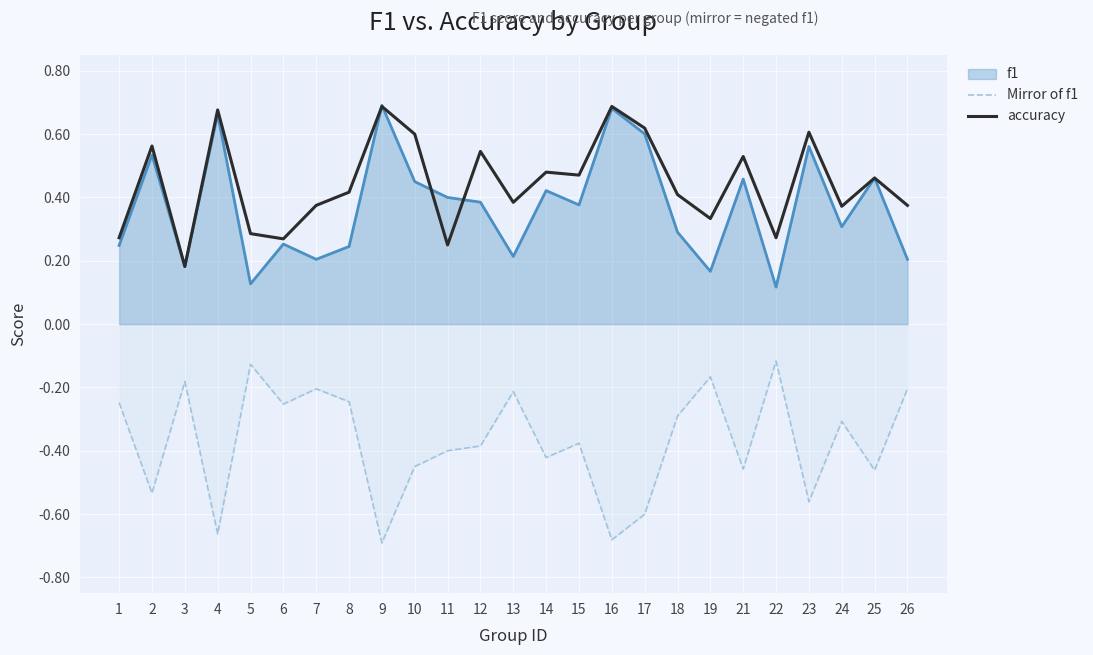

What is the smallest value displayed?

-0.7